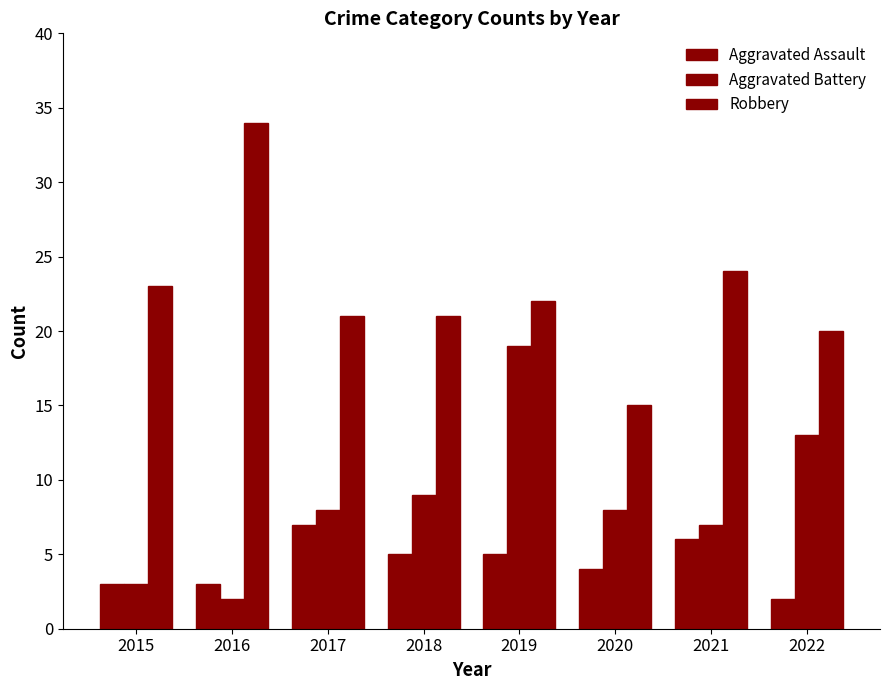

How many values in the Robbery series are below 22?

4